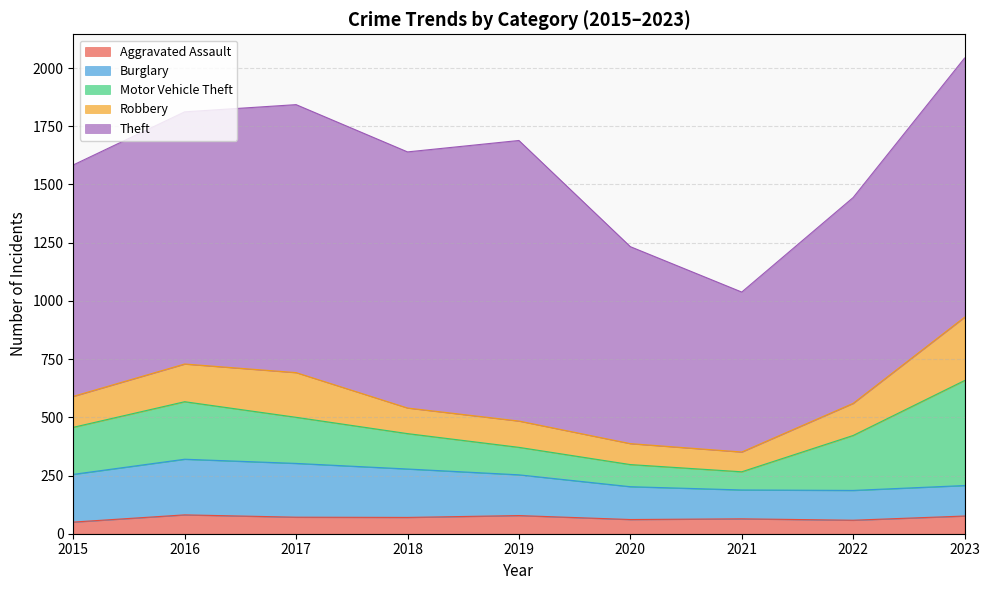

Between 2015 and 2021, which is larger?

2021